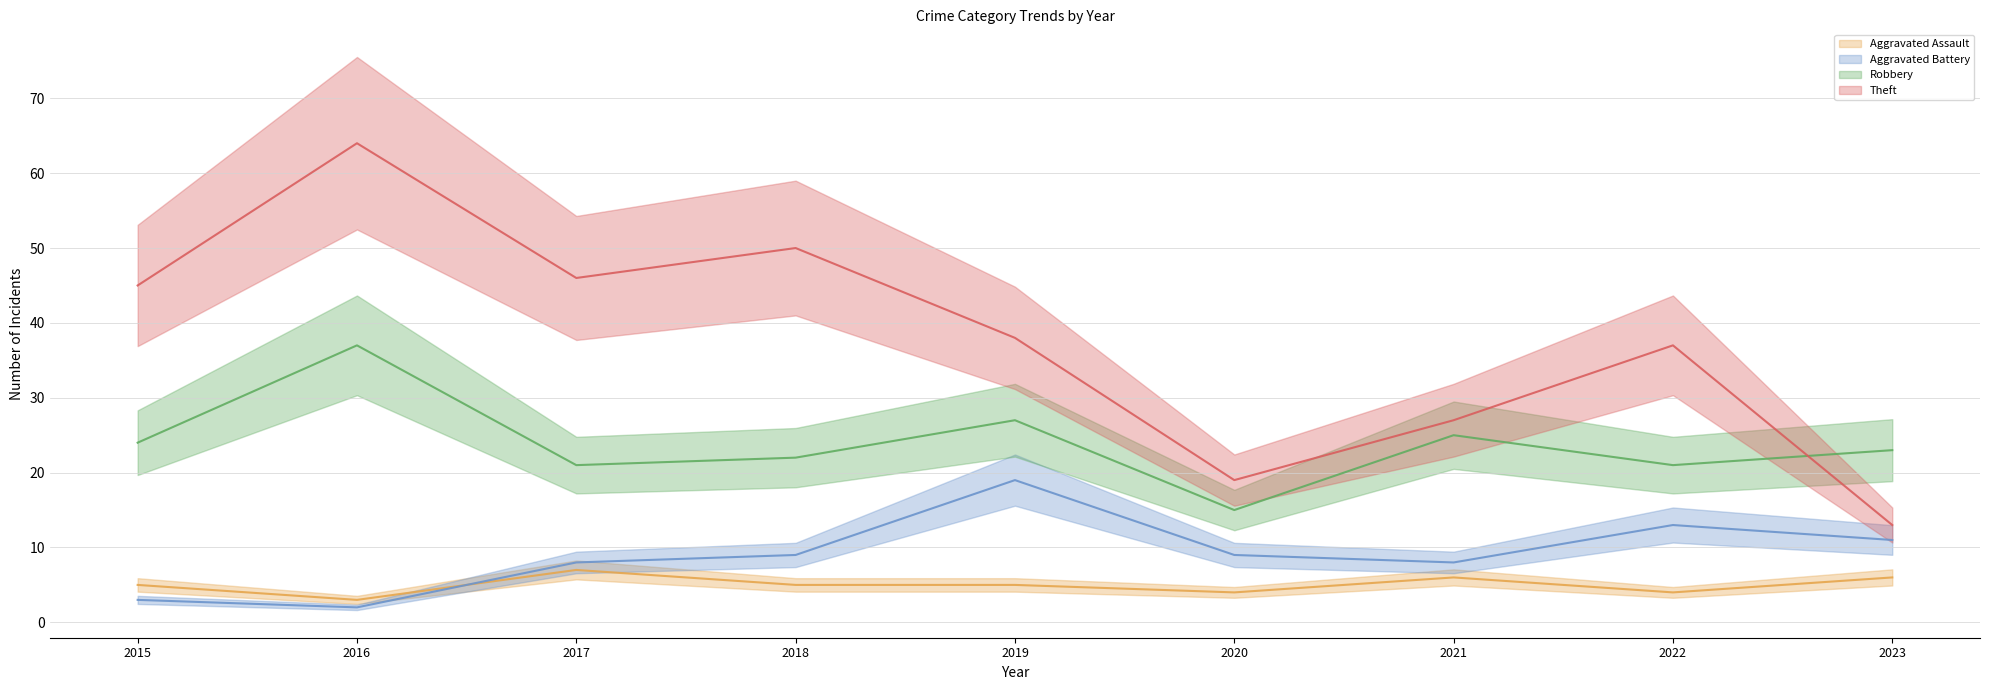

What is the difference between the maximum and minimum values in the Aggravated Assault series?

4